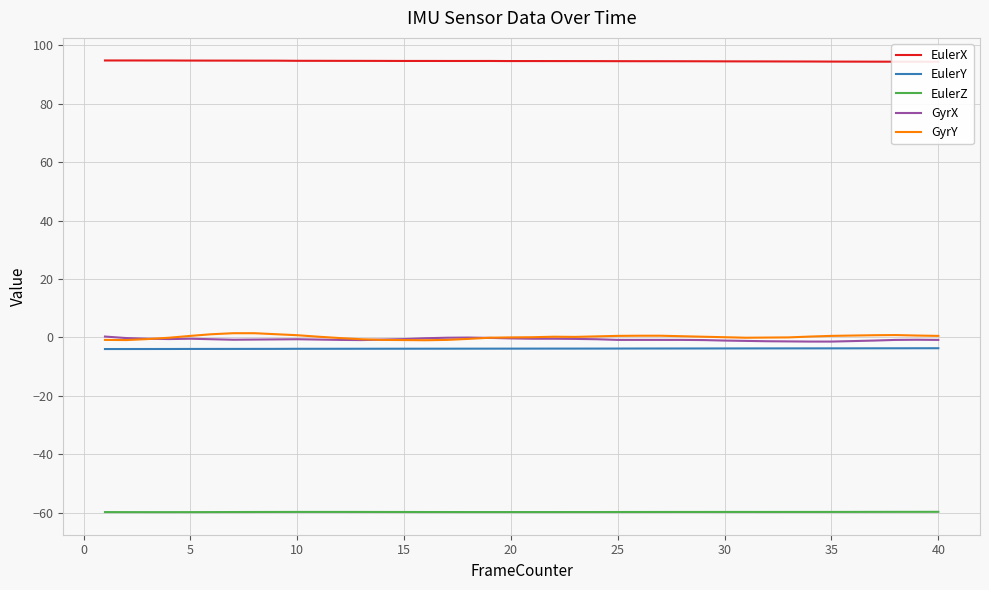

Is the value of GyrY at 25 greater than the value of EulerY at 10?

Yes